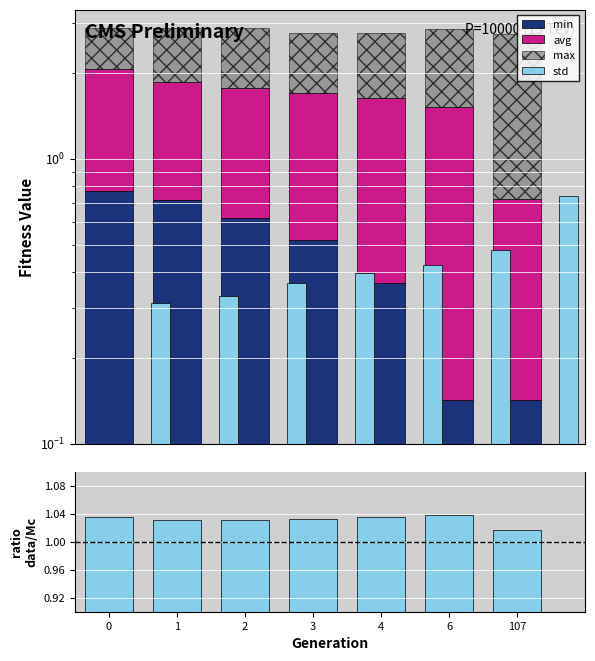

Rank the categories by max value from highest to lowest.

107, 6, 4, 2, 3, 1, 0